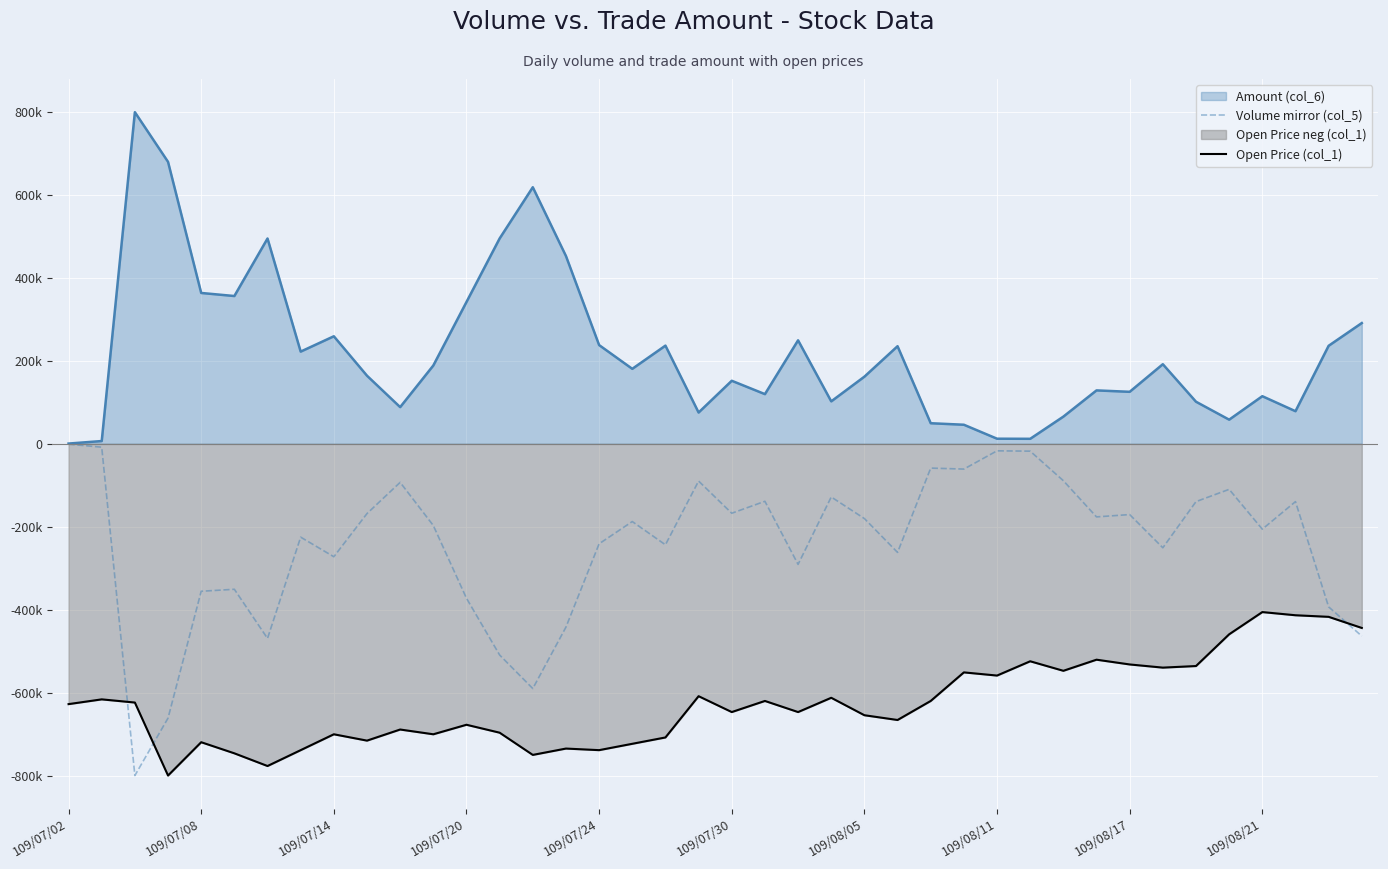

Does the chart display data point markers on the line(s)?

No